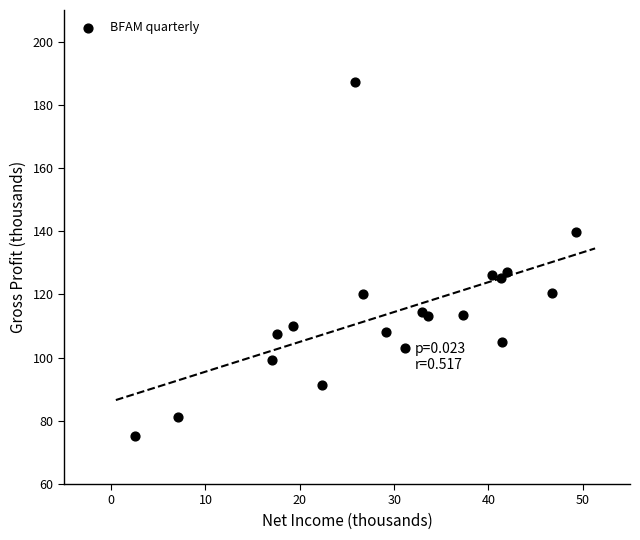

What is the range of Y values (max minus min)?

112.0